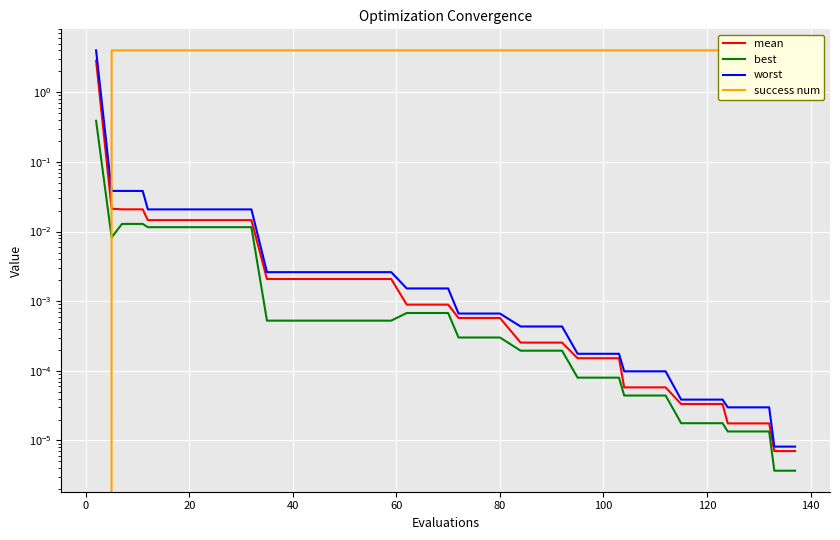

True or false: worst and mean cross at least once.

False